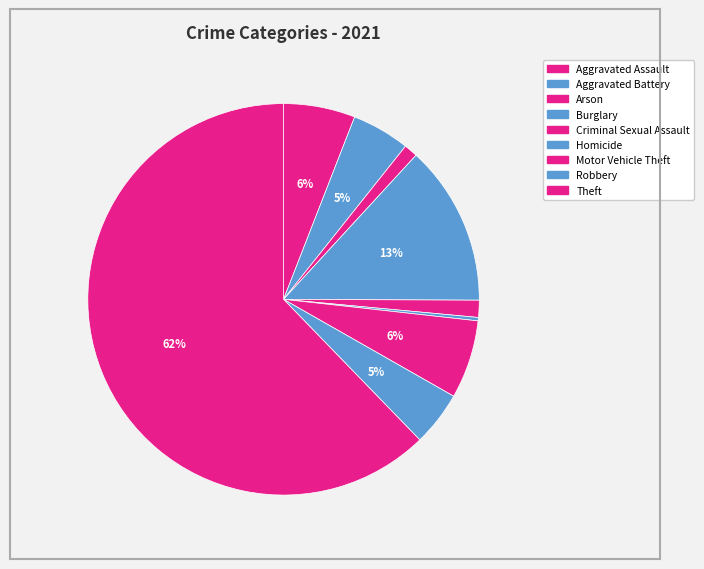

How many slices are in this pie chart?

9